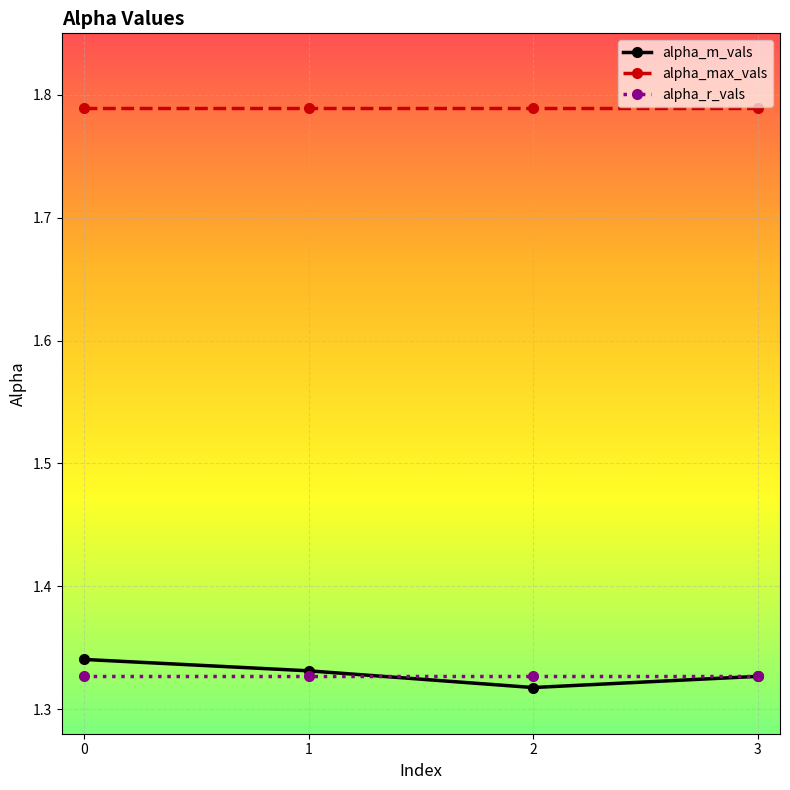

True or false: alpha_max_vals and alpha_r_vals cross at least once.

False